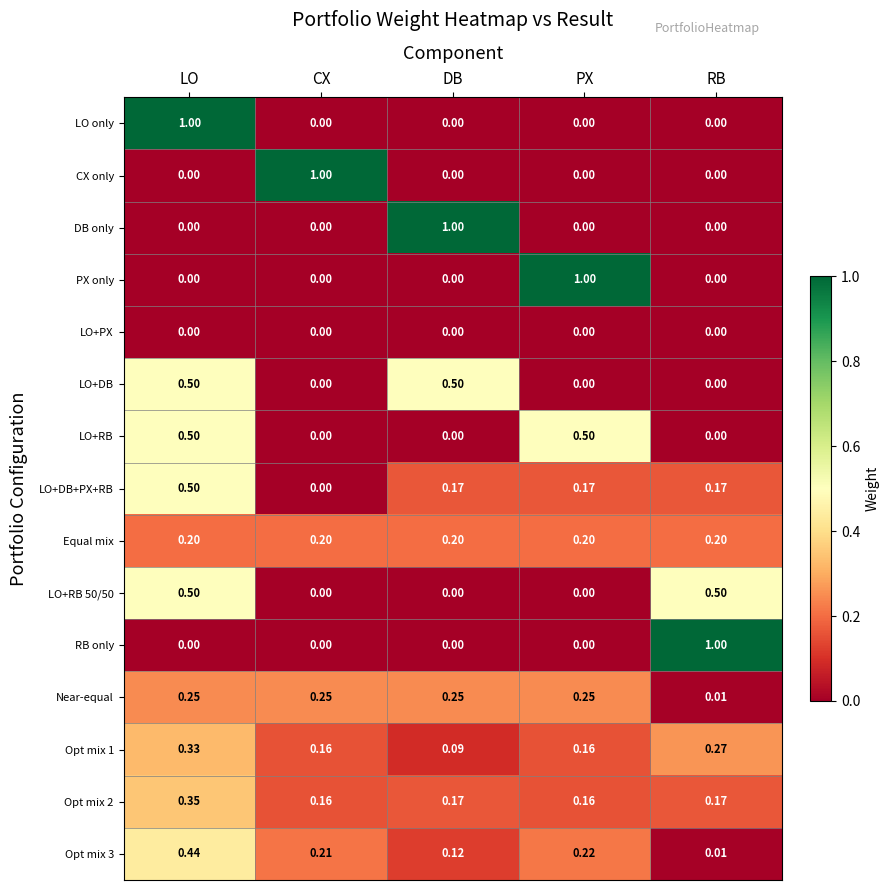

At which category is the sum across all series the highest?

LO